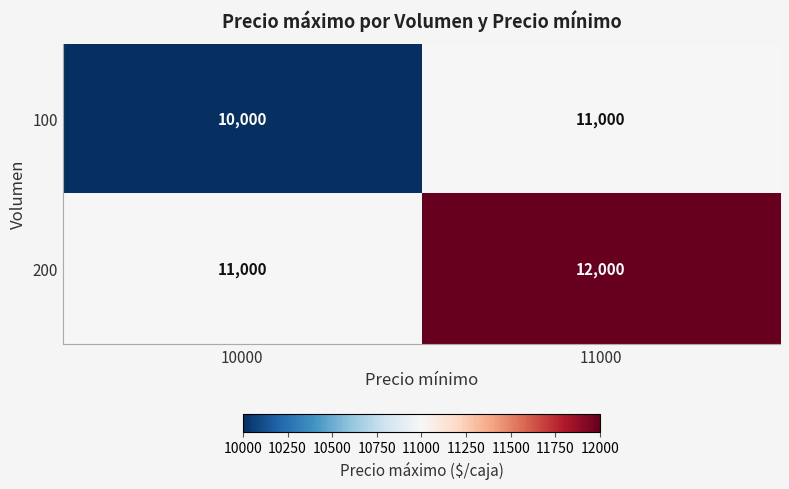

True or false: 100 has a value of 11000 at 11000.

True